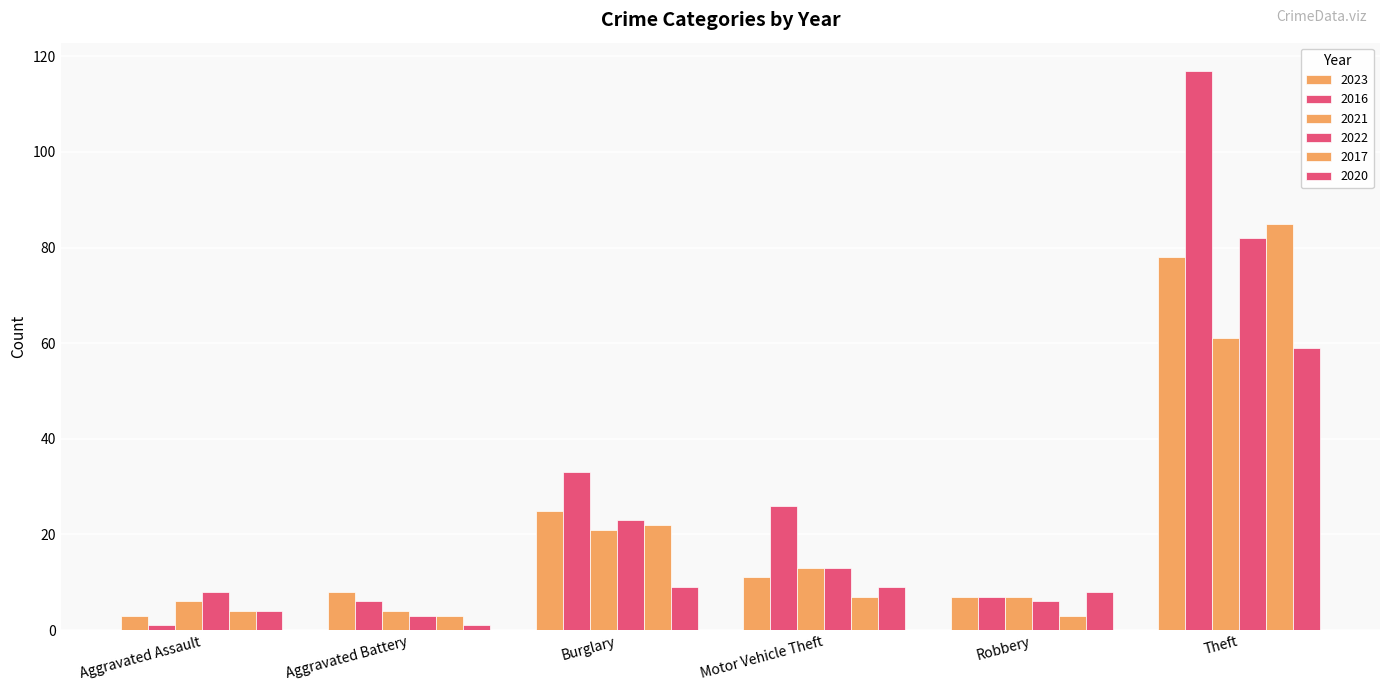

Are the bars grouped side by side (vs. stacked)?

Yes